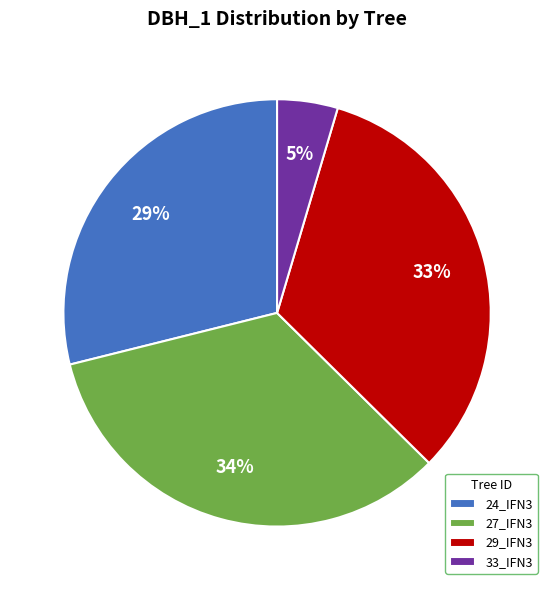

To the nearest percent, what is the difference between the largest and smallest slice percentages?

29%